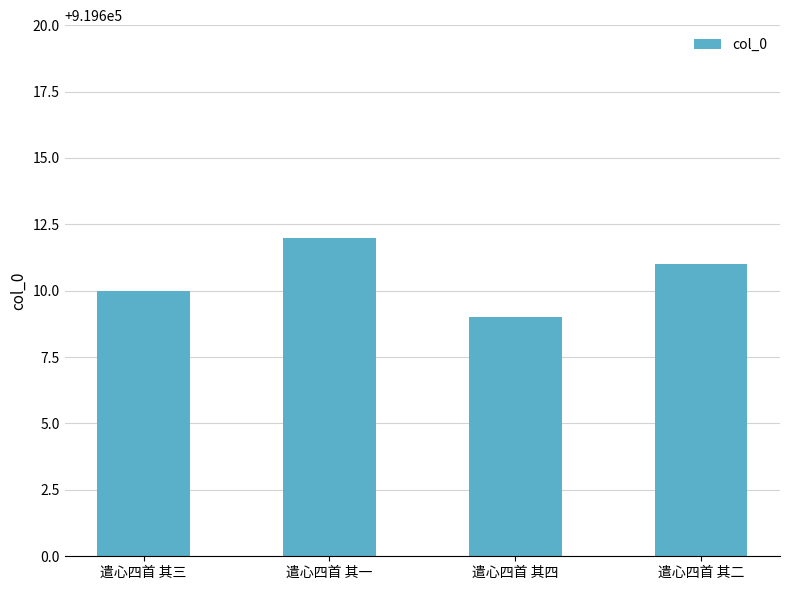

Count the values in the range 919610 to 919612.

3